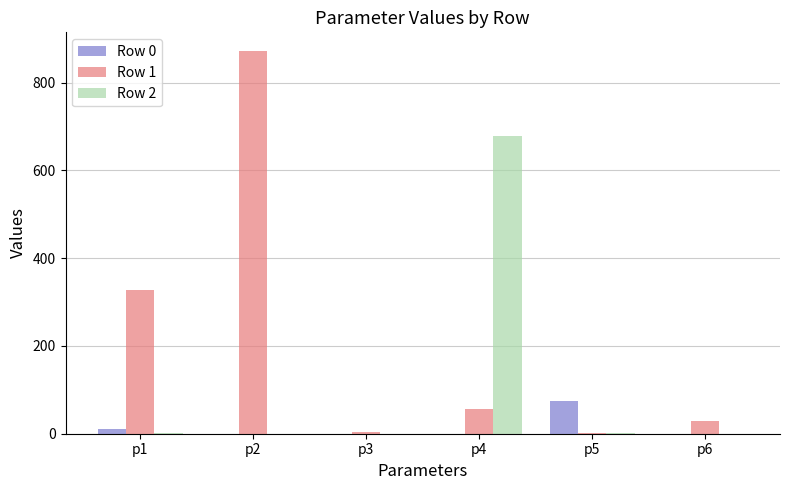

At which label does Row 1 reach its peak?

p2